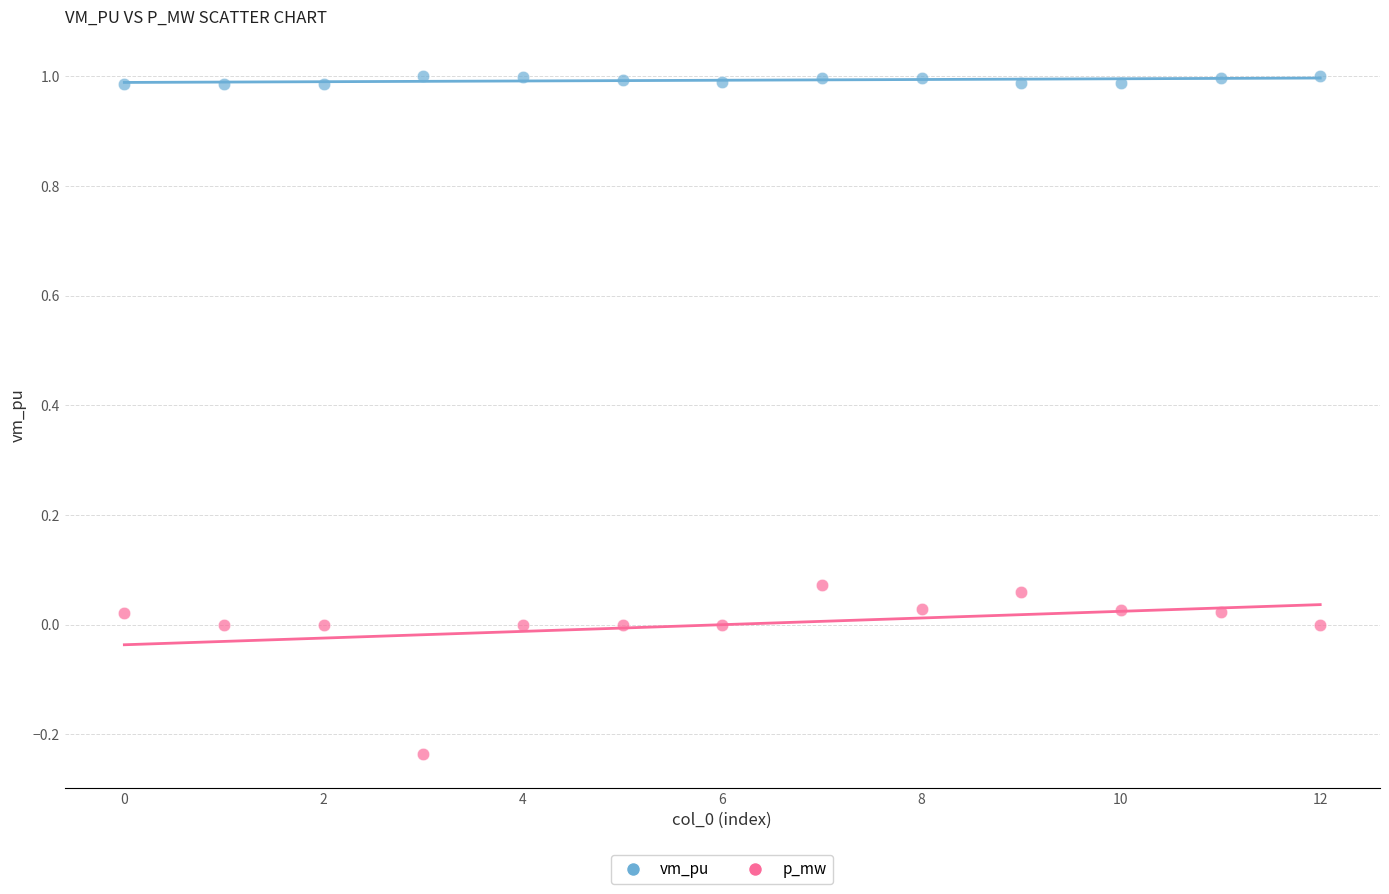

What are all the series names shown in the legend?

vm_pu, p_mw